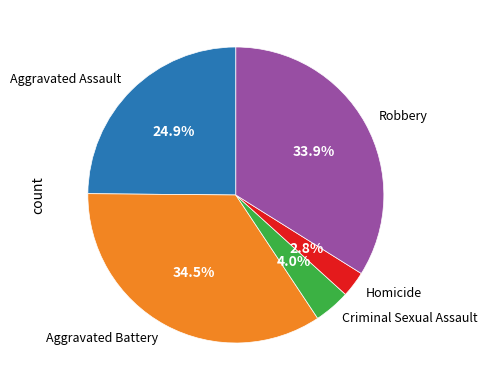

Between Aggravated Assault and Aggravated Battery, which is larger?

Aggravated Battery